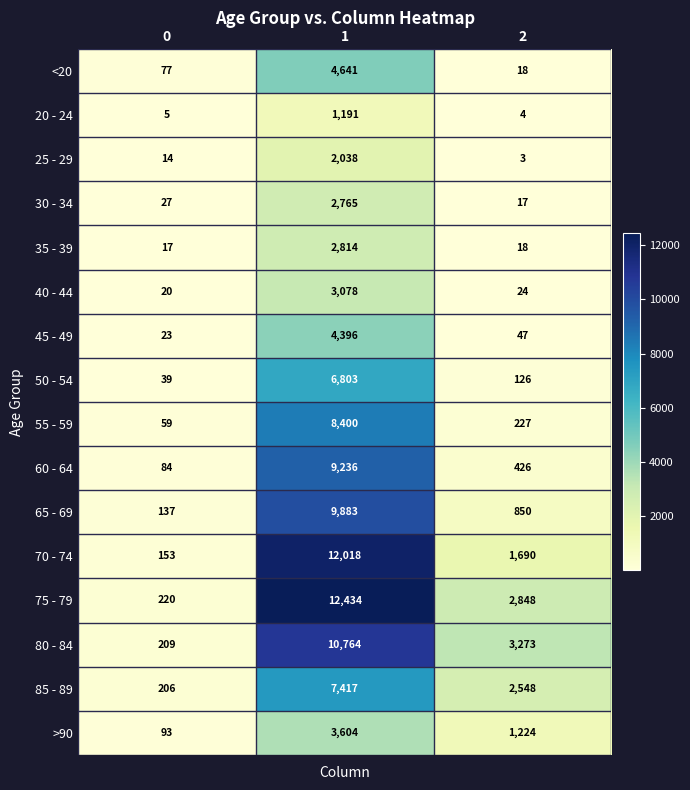

What is the difference between the highest and lowest values at 1?

11243